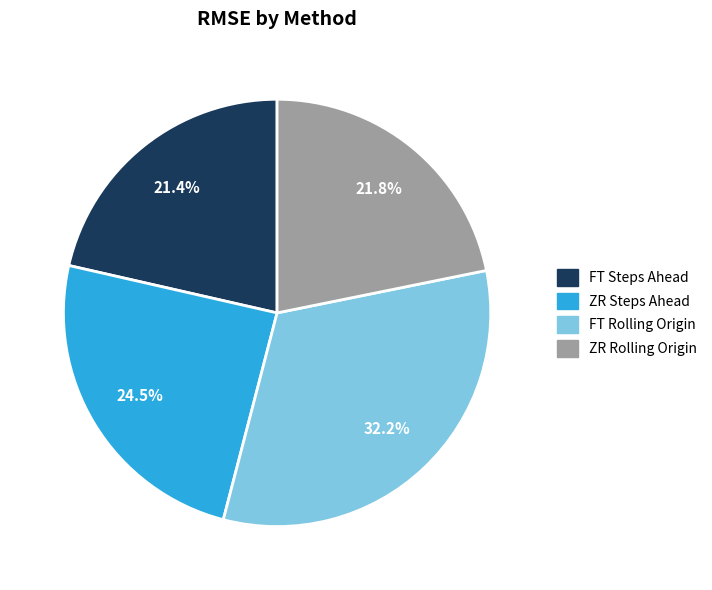

Does any single category account for the majority?

No